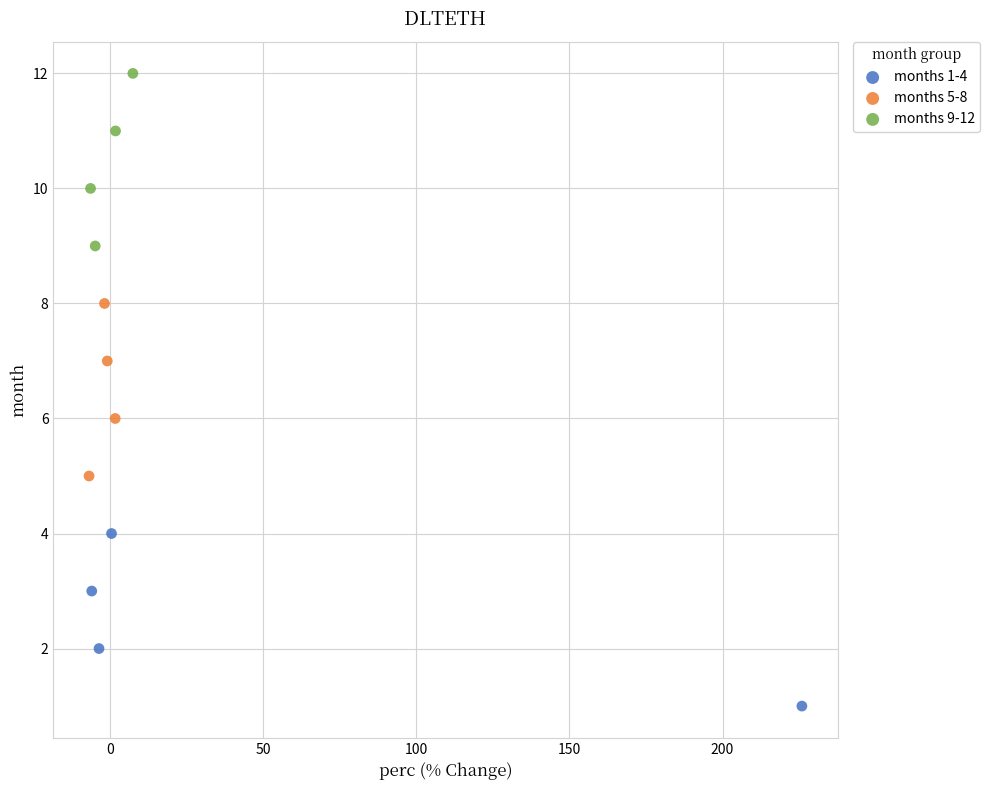

Which series reaches the minimum Y coordinate?

months 1-4